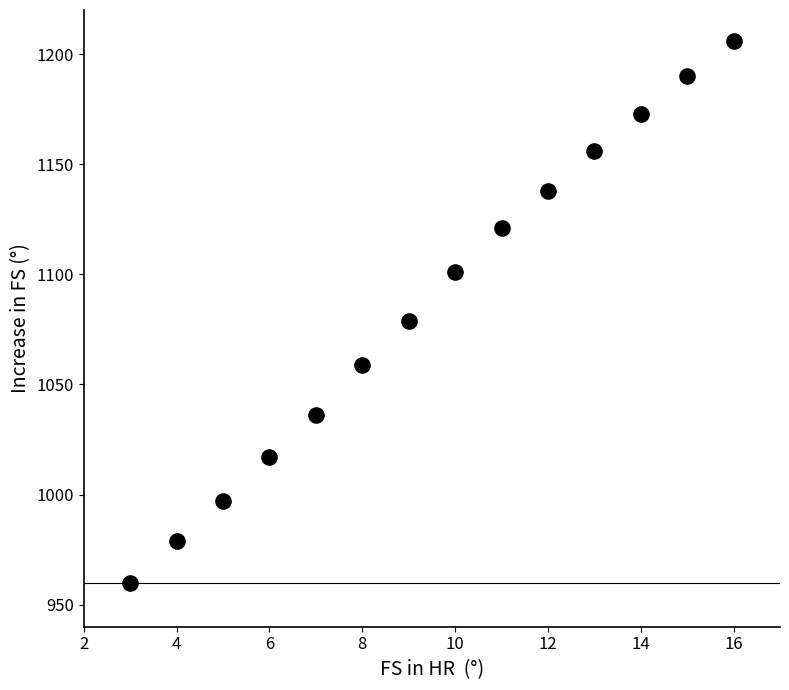

What is the range of X values (max minus min)?

13